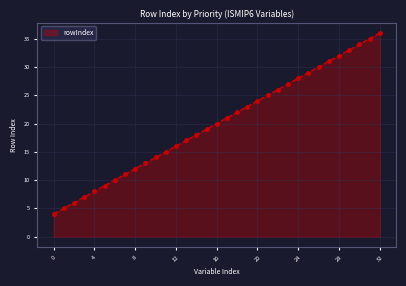

Reading left to right, extract all data points from this chart.

4	5	6	7	8	9	10	11	12	13	14	15	16	17	18	19	20	21	22	23	24	25	26	27	28	29	30	31	32	33	34	35	36